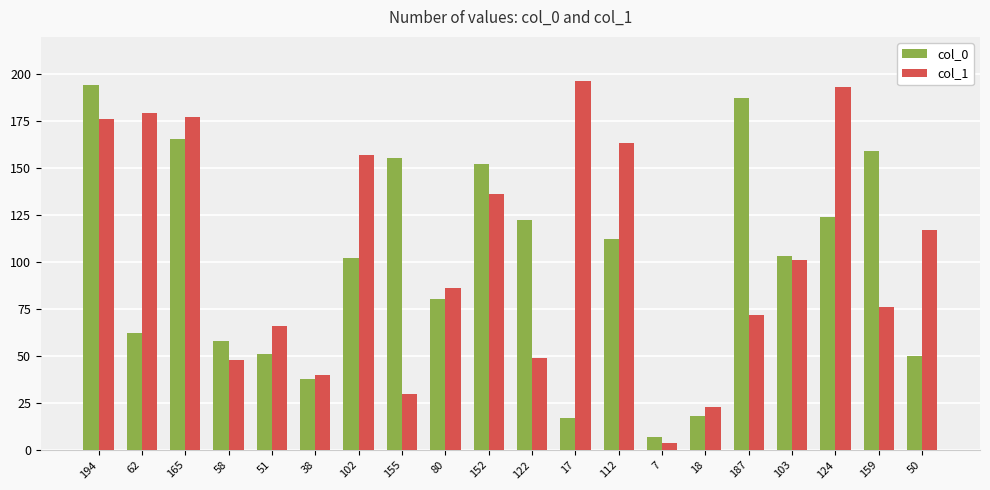

What is the difference between the maximum and second lowest values in the col_0 series?

177